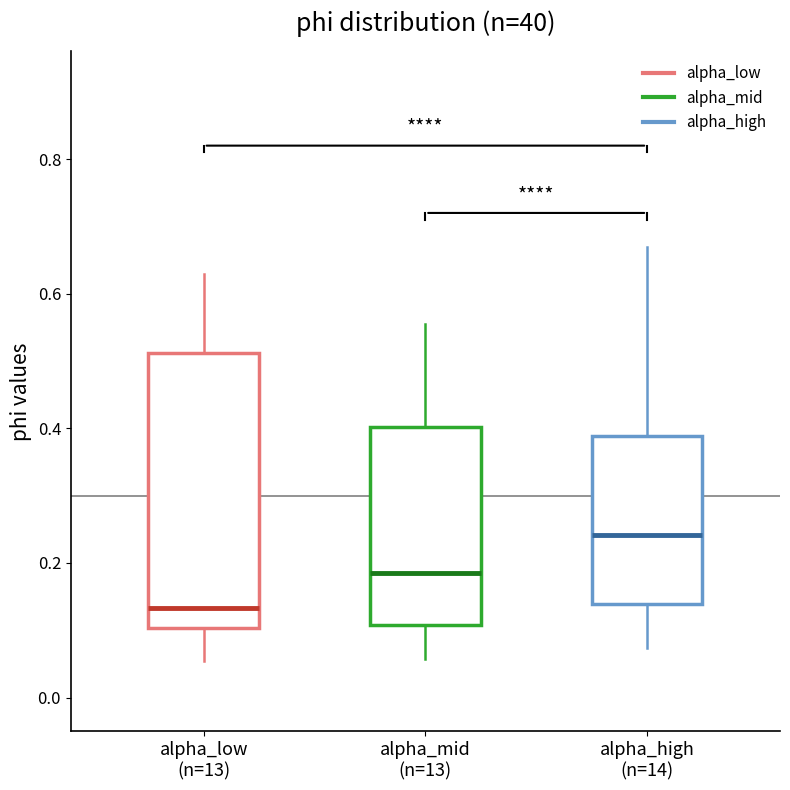

Which box's median line is the lowest?

alpha_low (n=13)